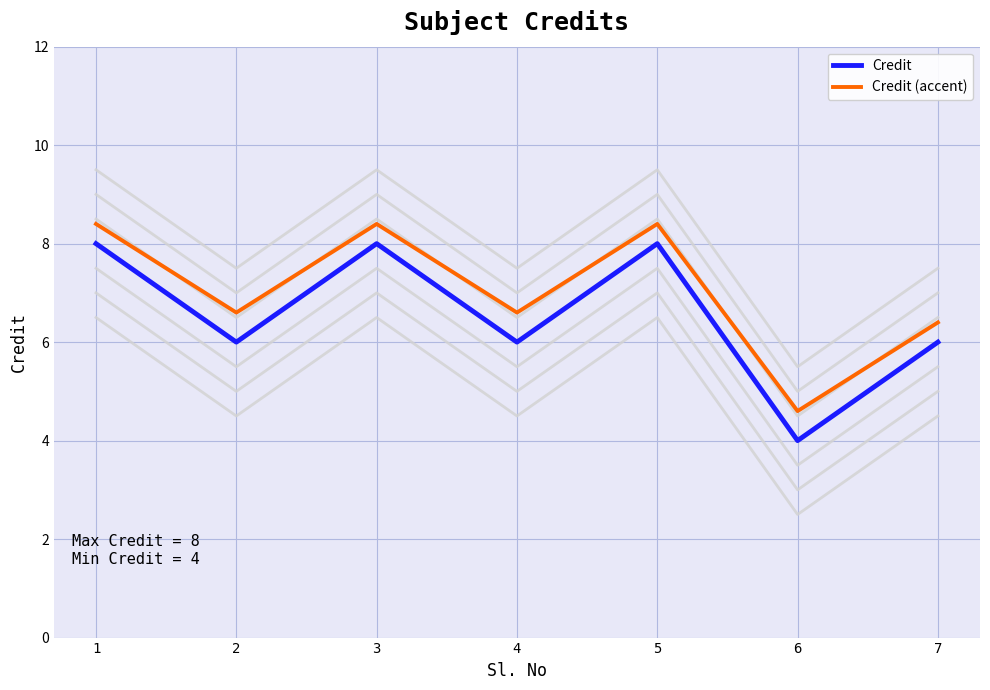

The value of Credit (accent) at 3 is 11.2. True or false?

False